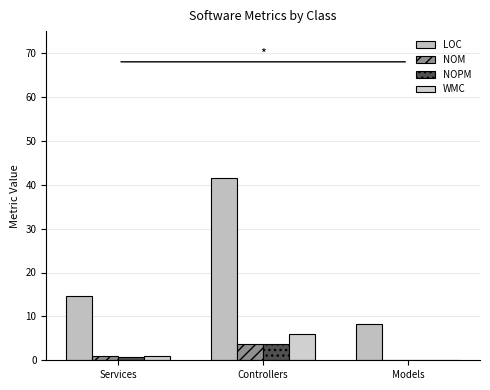

What is the average value of the LOC series?

21.5